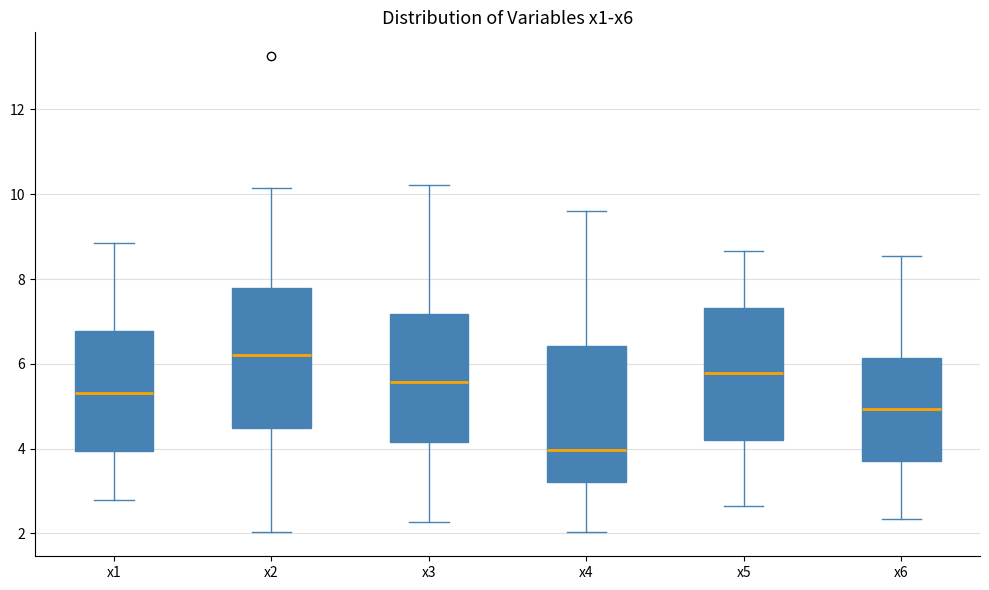

Reading left to right, transcribe this box plot: for each box, give where its median line is, the range the box spans, and where its two whiskers end, as read against the y-axis. The values are not printed on the chart, so give them approximately, as read against the axis.

x1: median 5.4, box 4.0 to 6.8, whiskers 2.8 to 8.8
x2: median 6.2, box 4.4 to 7.8, whiskers 2.0 to 10.2
x3: median 5.6, box 4.2 to 7.2, whiskers 2.2 to 10.2
x4: median 4.0, box 3.2 to 6.4, whiskers 2.0 to 9.6
x5: median 5.8, box 4.2 to 7.4, whiskers 2.6 to 8.6
x6: median 5.0, box 3.8 to 6.2, whiskers 2.4 to 8.6